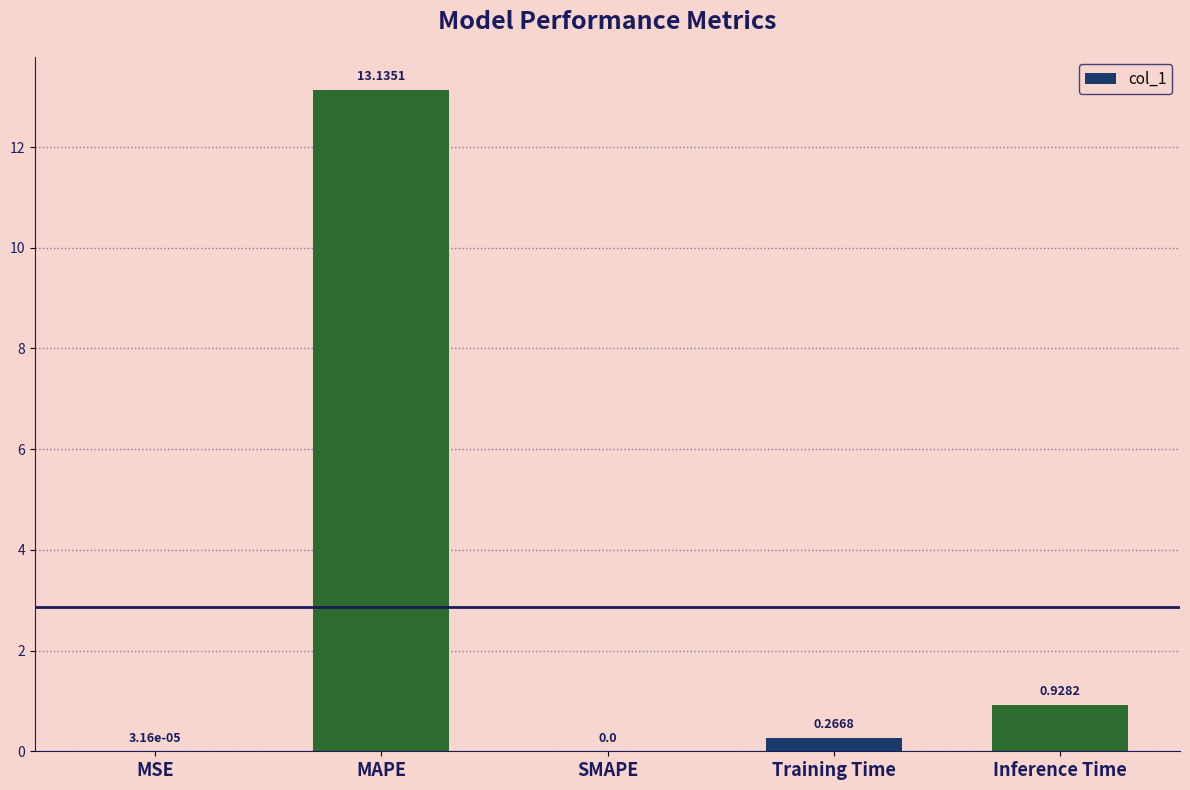

Between Inference Time and MSE, which is larger?

Inference Time